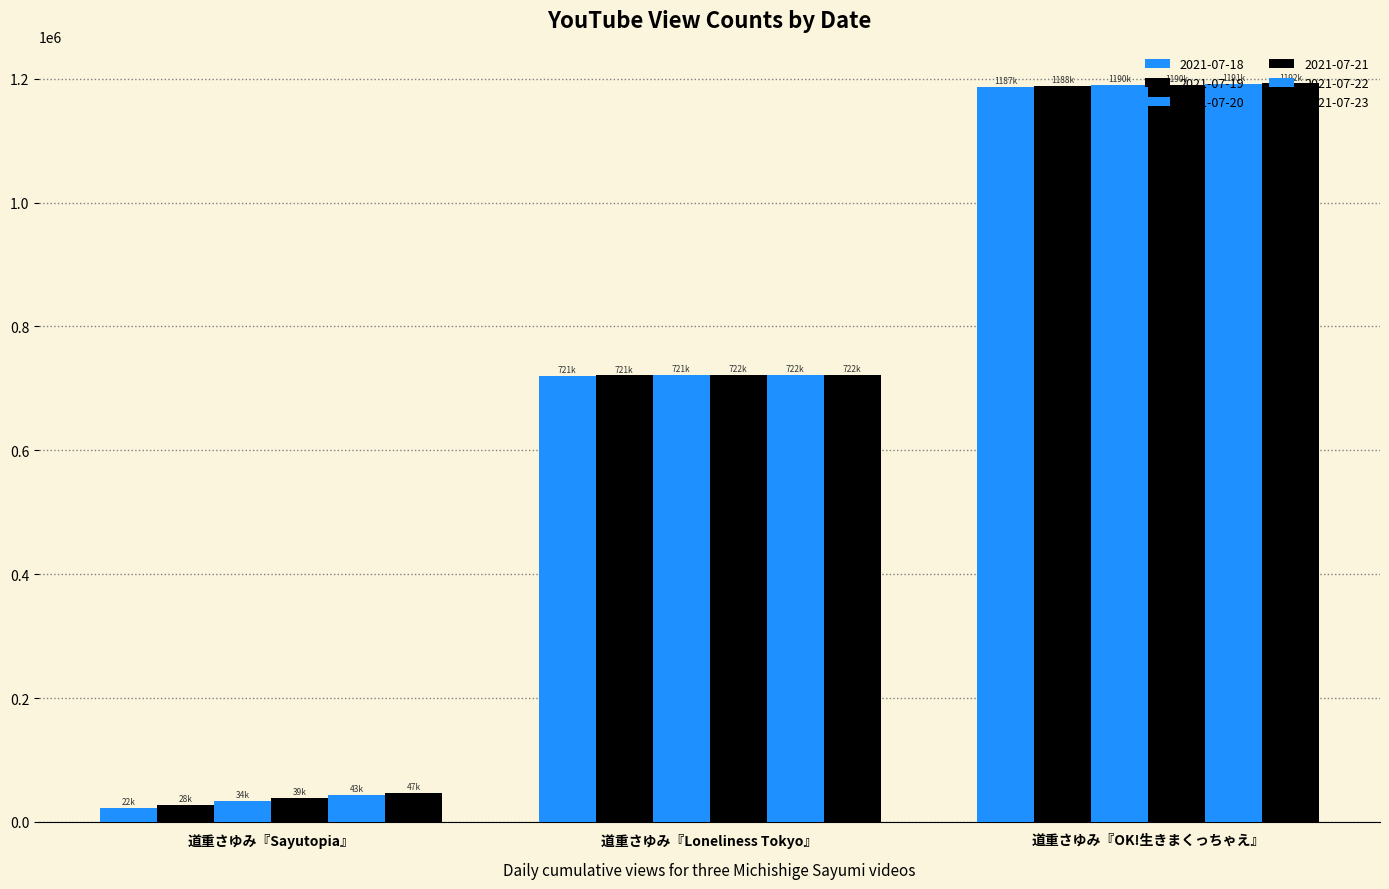

Where is 2021-07-18 nearest to the value 604797?

道重さゆみ『Loneliness Tokyo』